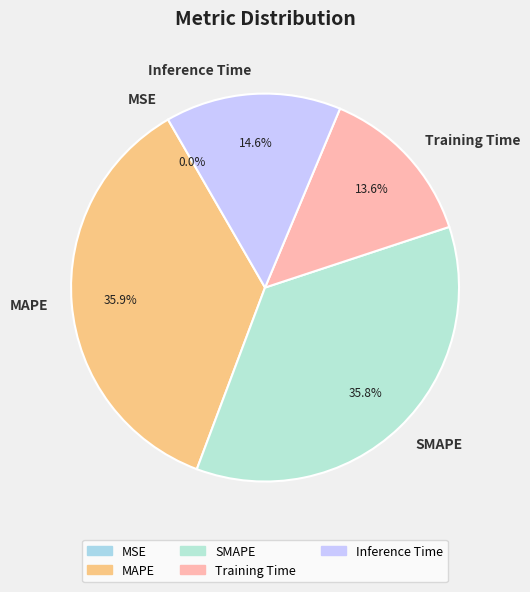

Is the sum of SMAPE and Inference Time greater than half?

Yes